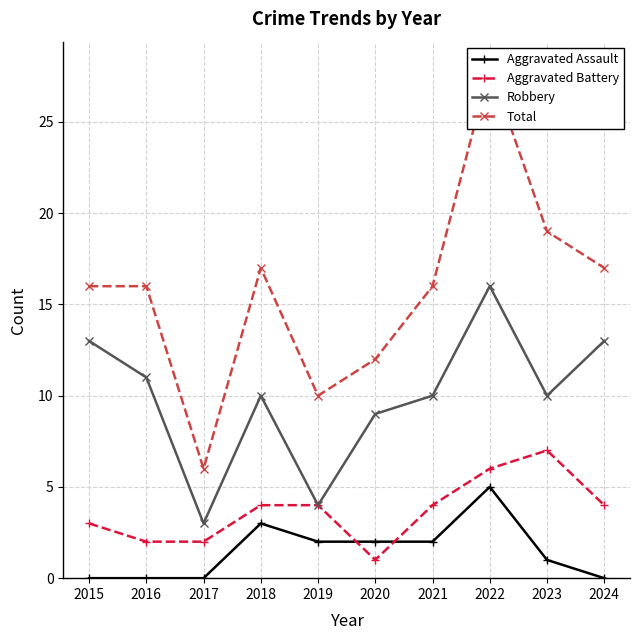

Reading left to right, list all the values displayed in this chart.

Aggravated Assault: 0	0	0	3	2	2	2	5	1	0
Aggravated Battery: 3	2	2	4	4	1	4	6	7	4
Robbery: 13	11	3	10	4	9	10	16	10	13
Total: 16	16	6	17	10	12	16	28	19	17